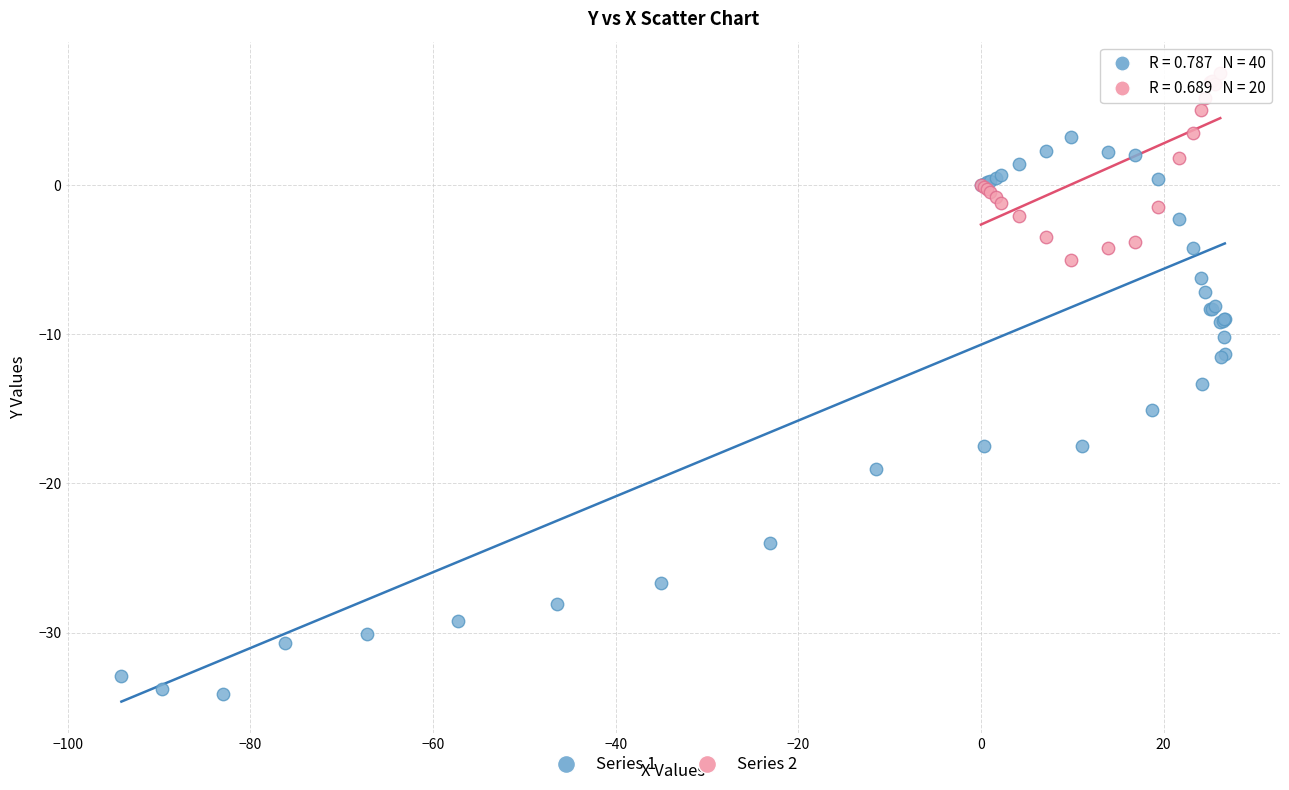

Which series contains the highest Y value?

Series 2